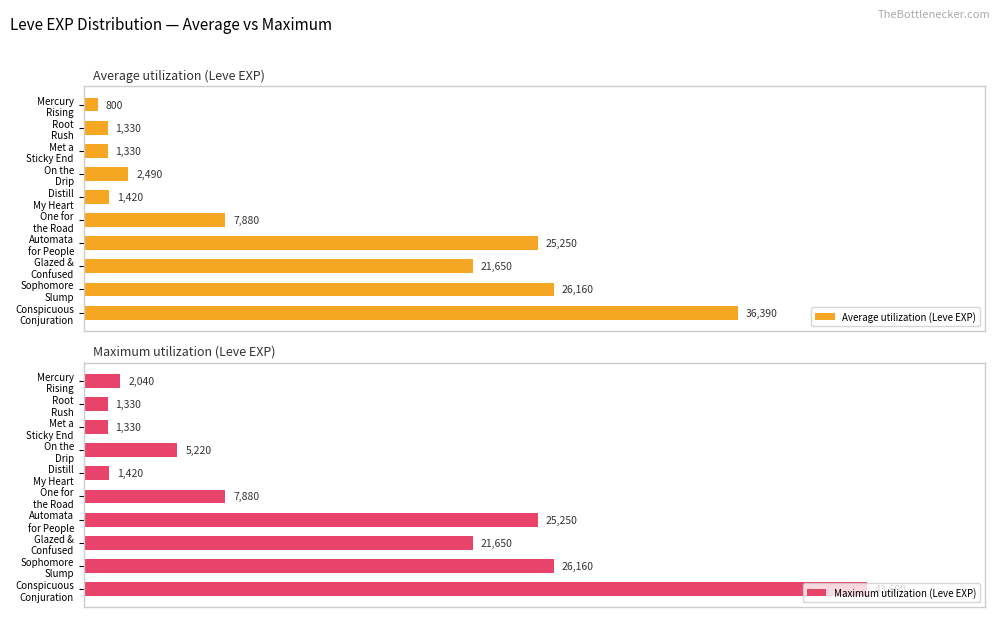

How many bars are there in each group?

2